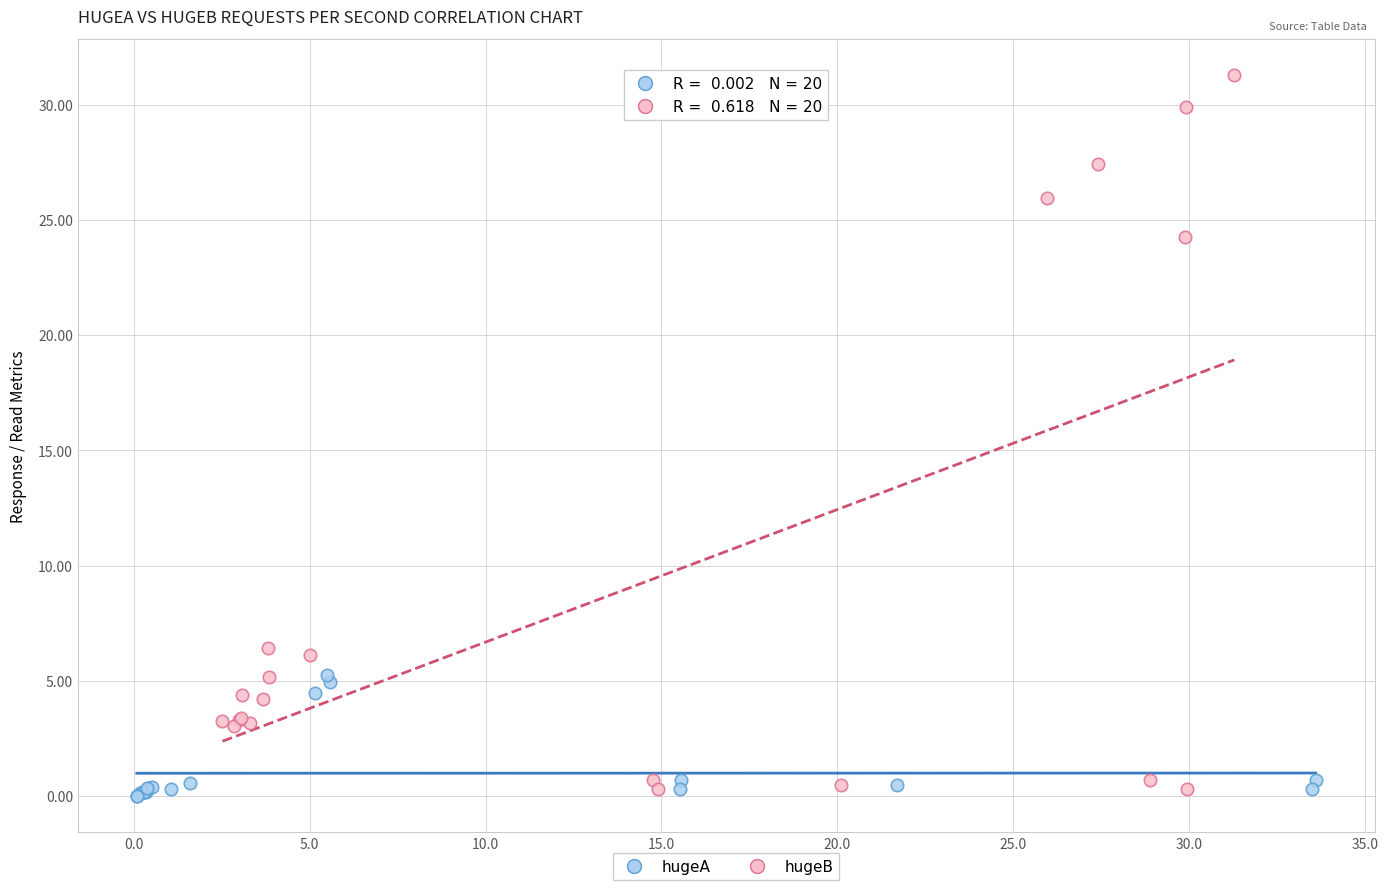

Which series reaches the maximum Y coordinate?

hugeB